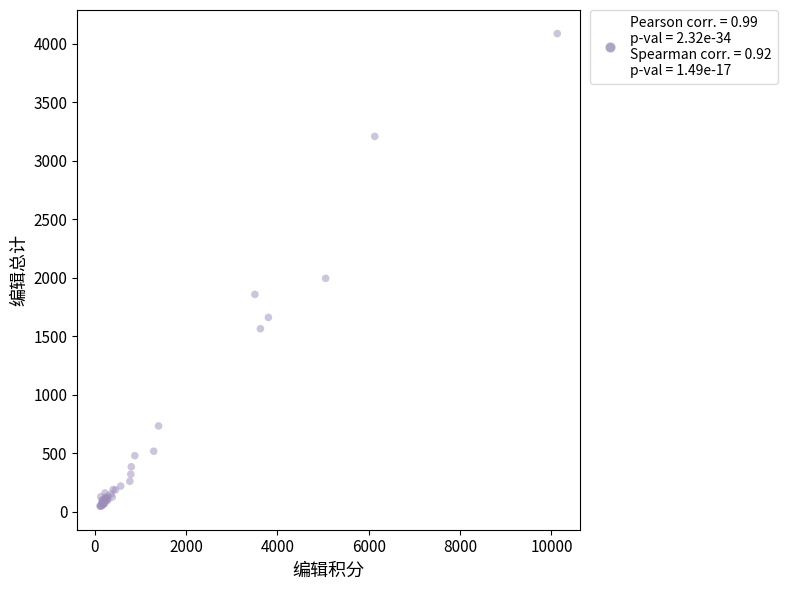

What Y value in the scatter plot is closest to 2068?

1996